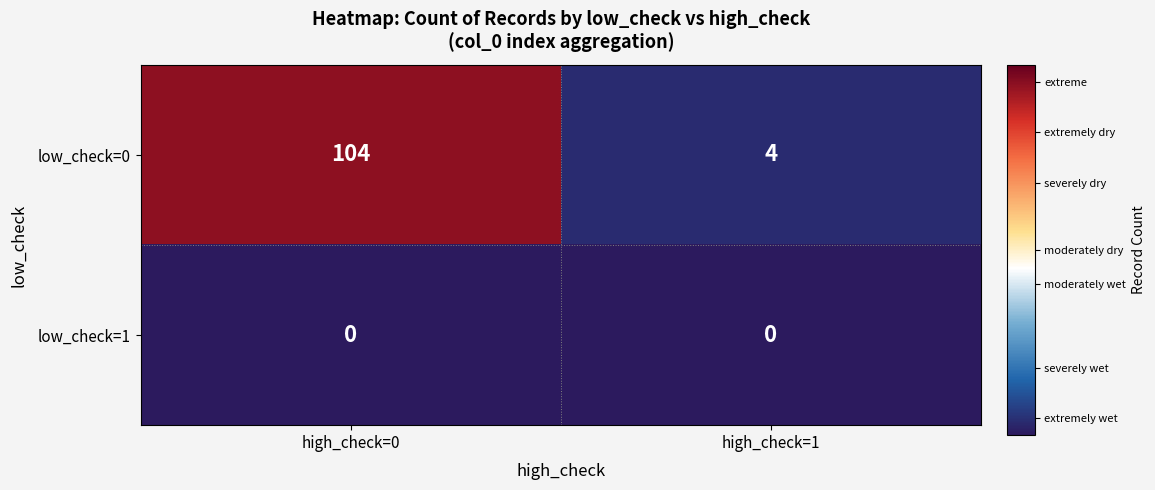

What is the approximate value of low_check=0 at high_check=0, to the nearest 10?

100